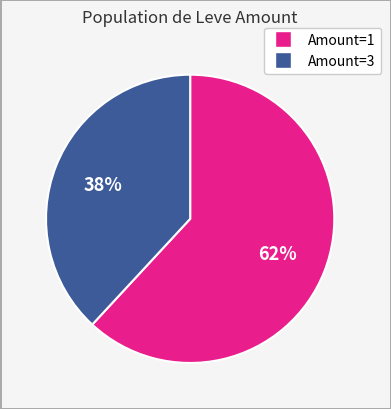

To the nearest percent, what is the average slice percentage?

50%